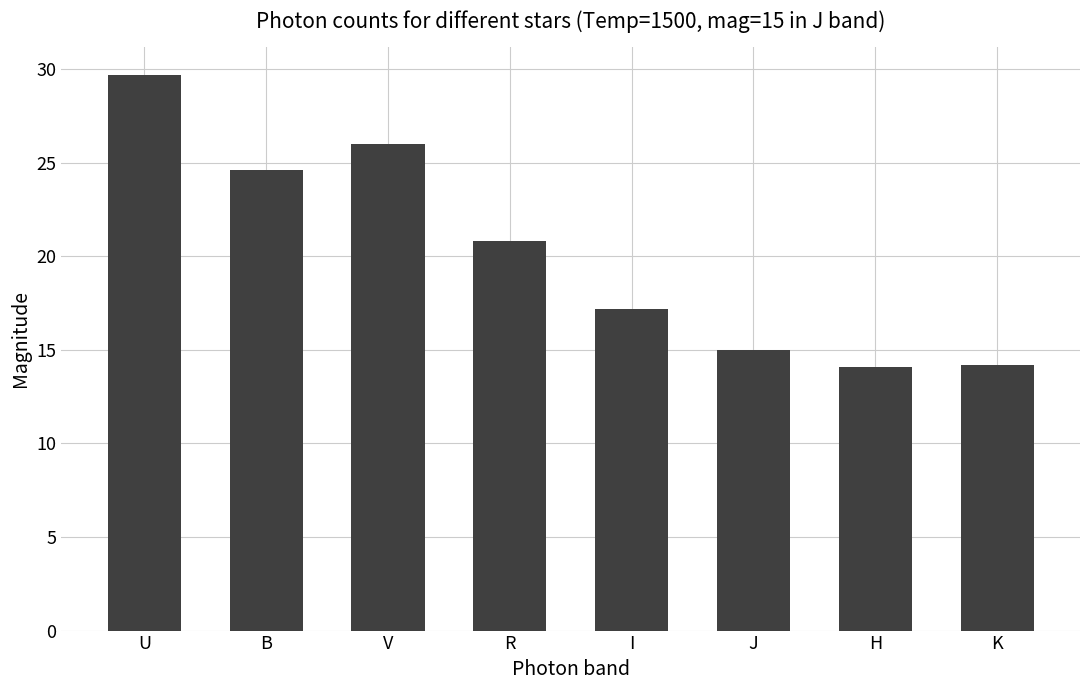

What is the ratio of the value at H to the value at V?

0.5